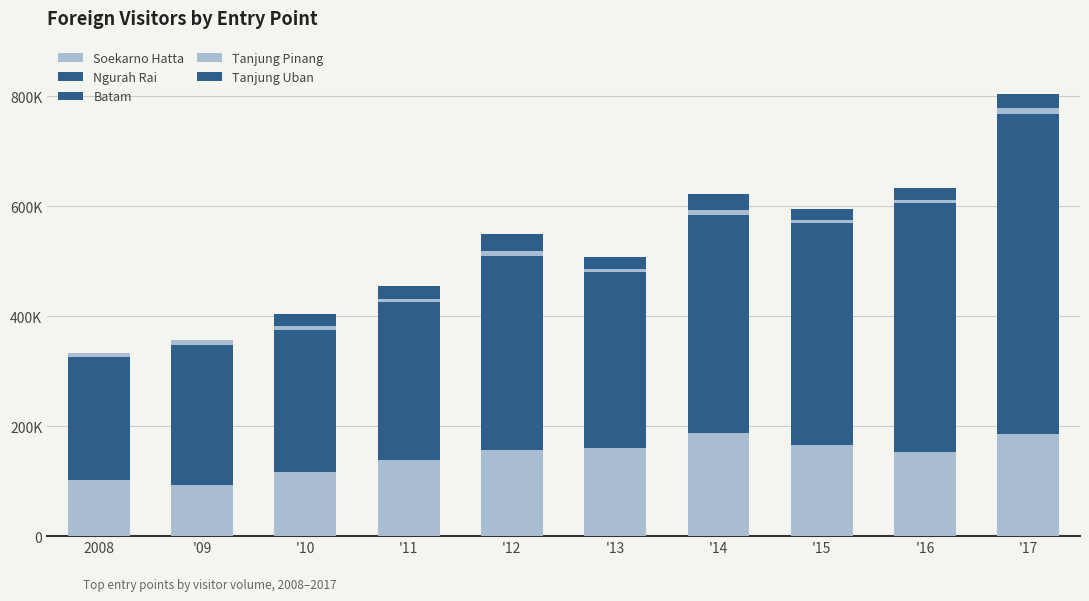

Does the chart contain stacked bars?

Yes